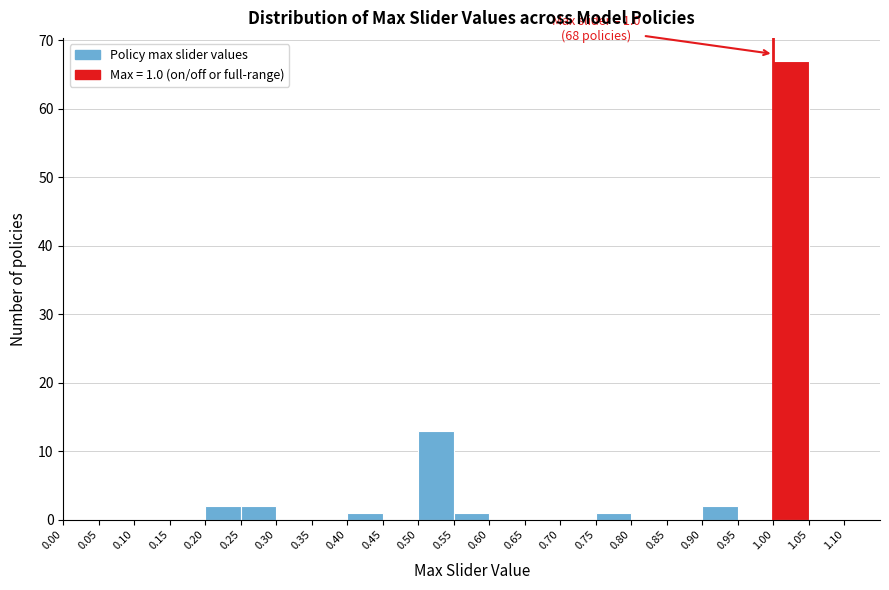

Which range on the x-axis has the tallest bar?

1.00 to 1.05